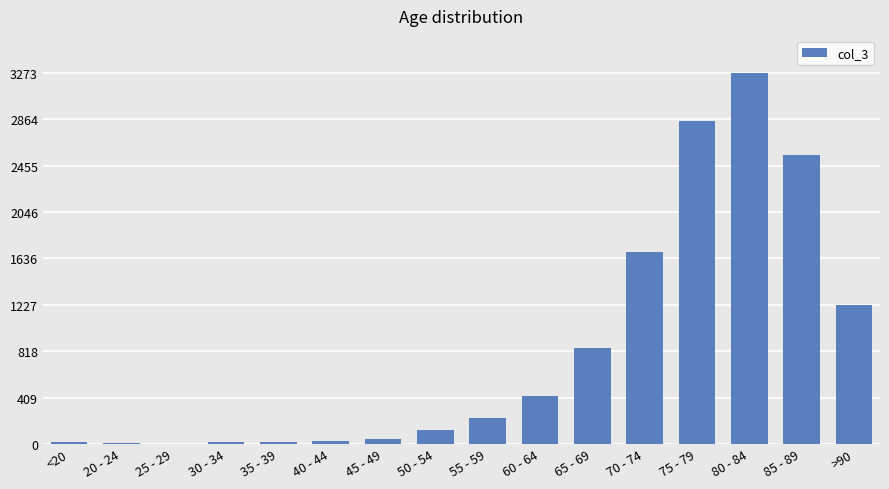

Which label corresponds to the largest value in the chart?

80 - 84